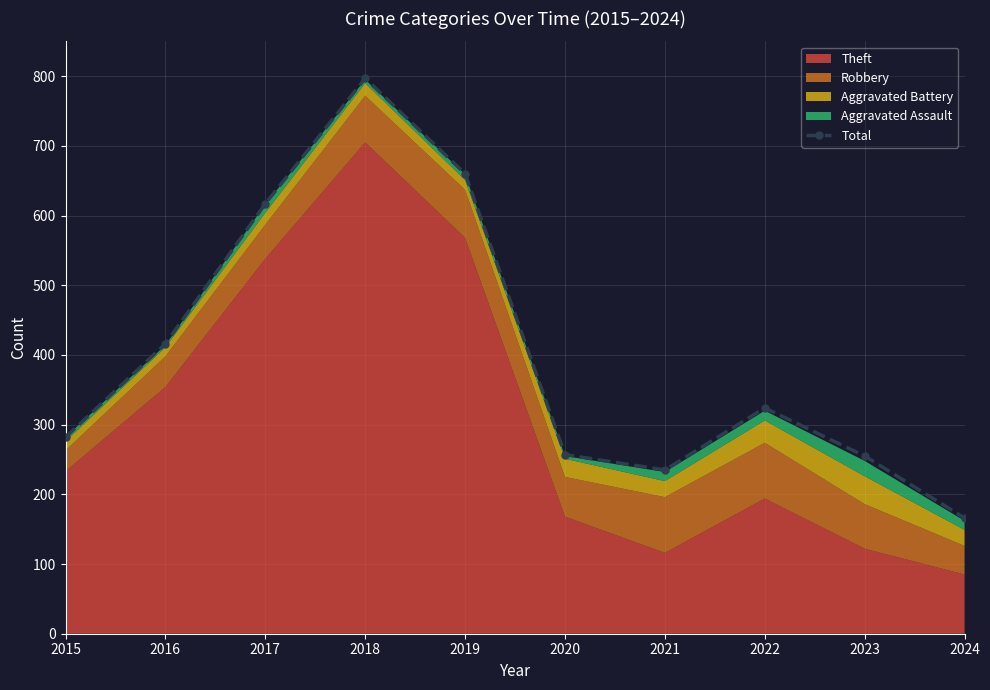

What is the difference between the maximum and minimum values?

631